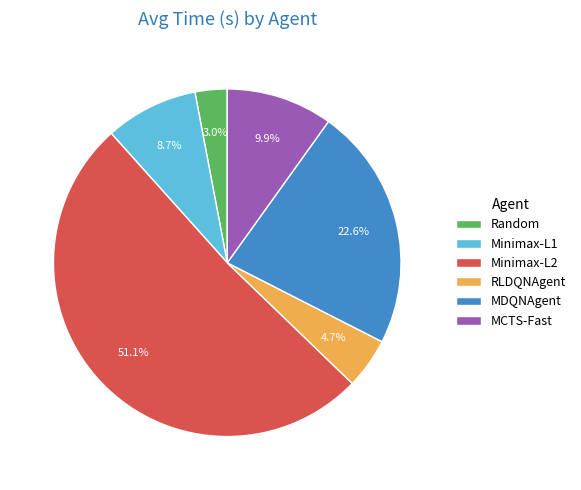

Which category accounts for the majority?

Minimax-L2